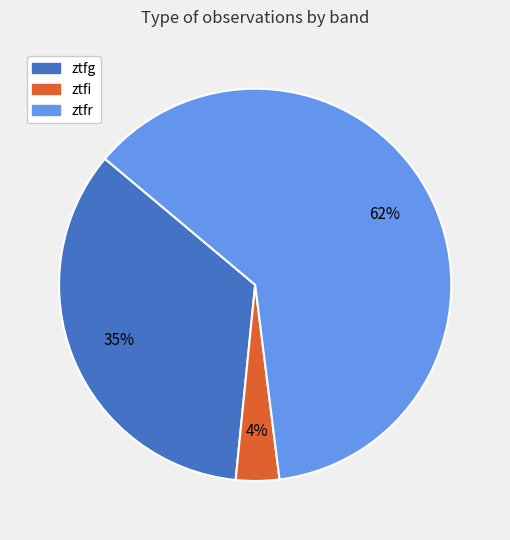

To the nearest percent, what is the difference between the ztfr and ztfg slice percentages?

27%